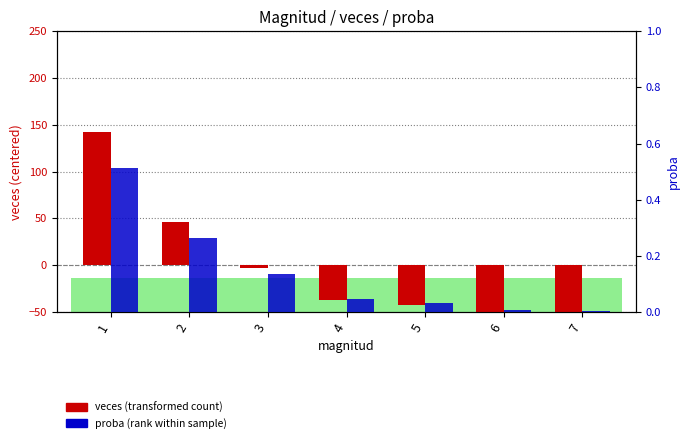

At which label is veces closest to 44?

2